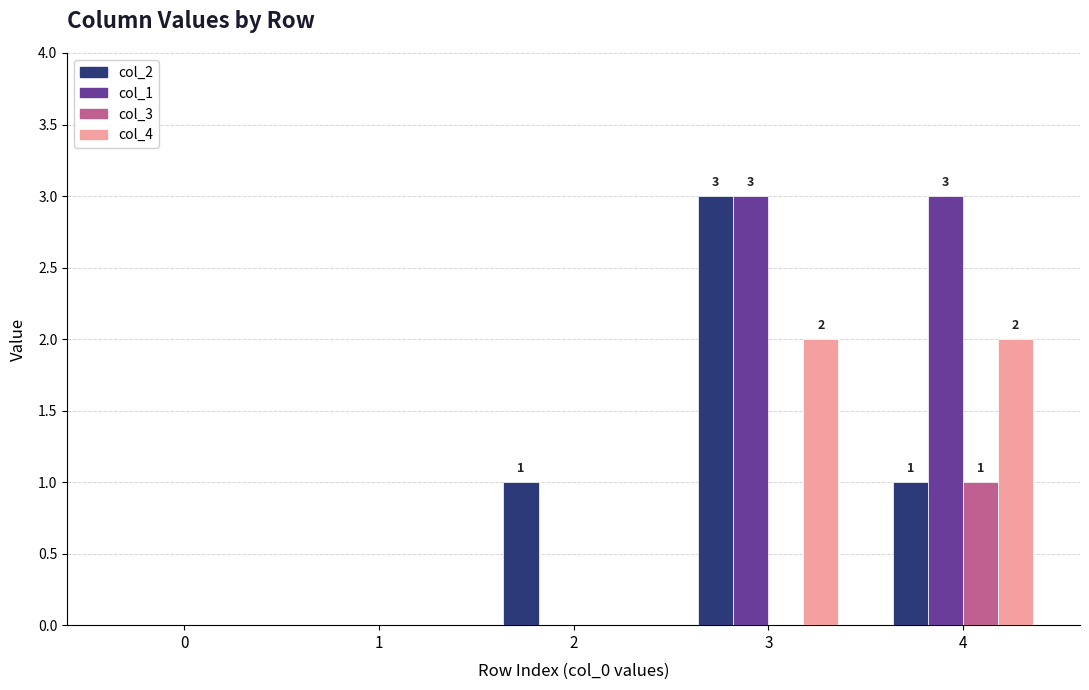

What is the greatest value displayed?

3